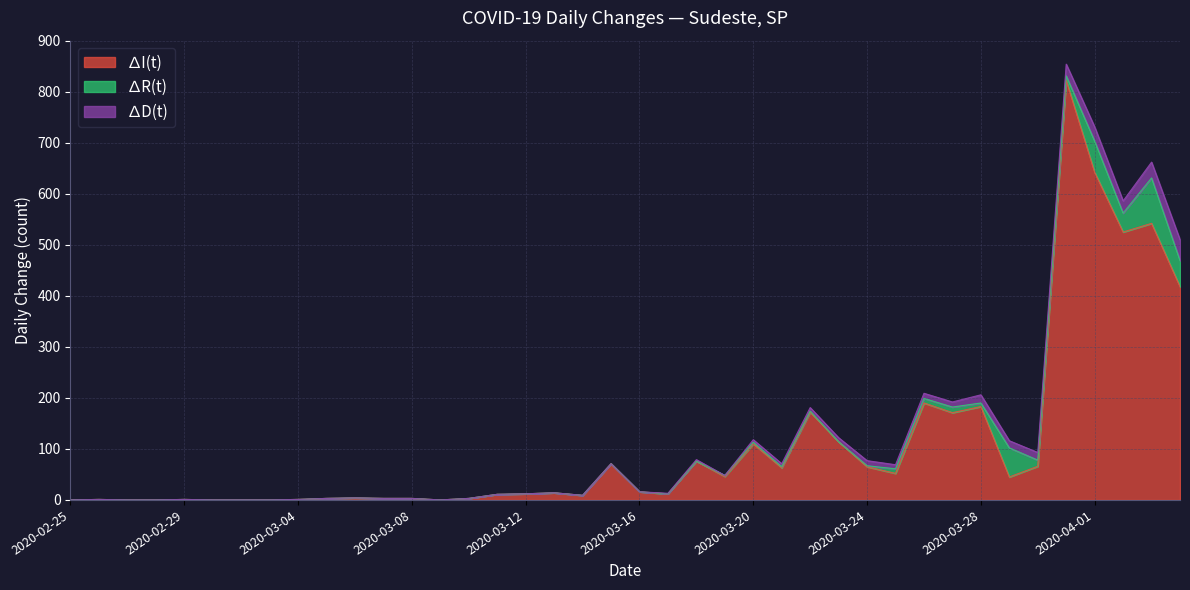

Reading left to right, transcribe all the data shown in this chart.

∆I(t): 2020-02-25=0	2020-02-26=1	2020-02-27=0	2020-02-28=0	2020-02-29=1	2020-03-01=0	2020-03-02=0	2020-03-03=0	2020-03-04=1	2020-03-05=3	2020-03-06=4	2020-03-07=3	2020-03-08=3	2020-03-09=0	2020-03-10=3	2020-03-11=11	2020-03-12=12	2020-03-13=14	2020-03-14=9	2020-03-15=71	2020-03-16=16	2020-03-17=12	2020-03-18=76	2020-03-19=46	2020-03-20=110	2020-03-21=63	2020-03-22=172	2020-03-23=114	2020-03-24=65	2020-03-25=52	2020-03-26=190	2020-03-27=171	2020-03-28=183	2020-03-29=45	2020-03-30=66	2020-03-31=822	2020-04-01=642	2020-04-02=525	2020-04-03=542	2020-04-04=418
∆R(t): 2020-02-25=0	2020-02-26=0	2020-02-27=0	2020-02-28=0	2020-02-29=0	2020-03-01=0	2020-03-02=0	2020-03-03=0	2020-03-04=0	2020-03-05=0	2020-03-06=0	2020-03-07=0	2020-03-08=0	2020-03-09=0	2020-03-10=0	2020-03-11=0	2020-03-12=0	2020-03-13=0	2020-03-14=0	2020-03-15=0	2020-03-16=0	2020-03-17=0	2020-03-18=0	2020-03-19=2	2020-03-20=3	2020-03-21=2	2020-03-22=2	2020-03-23=0	2020-03-24=2	2020-03-25=9	2020-03-26=9	2020-03-27=11	2020-03-28=7	2020-03-29=57	2020-03-30=12	2020-03-31=9	2020-04-01=61	2020-04-02=37	2020-04-03=89	2020-04-04=51
∆D(t): 2020-02-25=0	2020-02-26=0	2020-02-27=0	2020-02-28=0	2020-02-29=0	2020-03-01=0	2020-03-02=0	2020-03-03=0	2020-03-04=0	2020-03-05=0	2020-03-06=0	2020-03-07=0	2020-03-08=0	2020-03-09=0	2020-03-10=0	2020-03-11=0	2020-03-12=0	2020-03-13=0	2020-03-14=0	2020-03-15=0	2020-03-16=0	2020-03-17=1	2020-03-18=3	2020-03-19=0	2020-03-20=5	2020-03-21=6	2020-03-22=7	2020-03-23=8	2020-03-24=10	2020-03-25=8	2020-03-26=10	2020-03-27=10	2020-03-28=16	2020-03-29=14	2020-03-30=15	2020-03-31=23	2020-04-01=28	2020-04-02=24	2020-04-03=31	2020-04-04=41